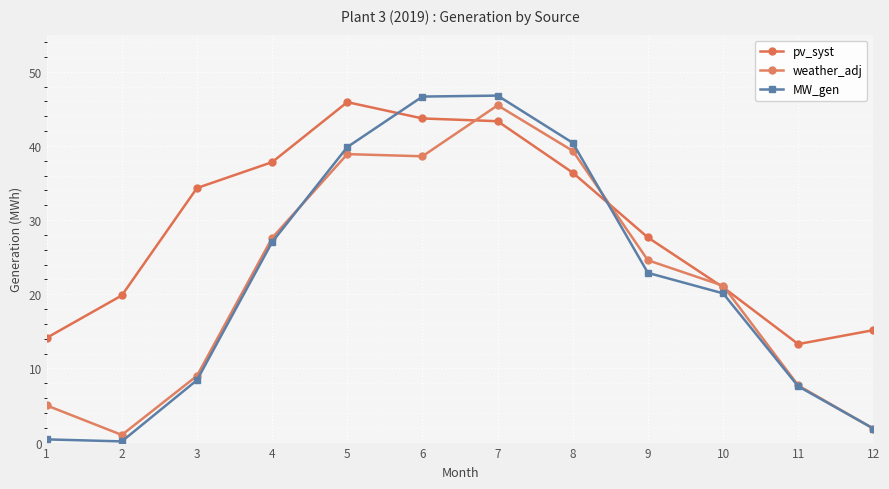

Which series has the largest range (max minus min)?

MW_gen